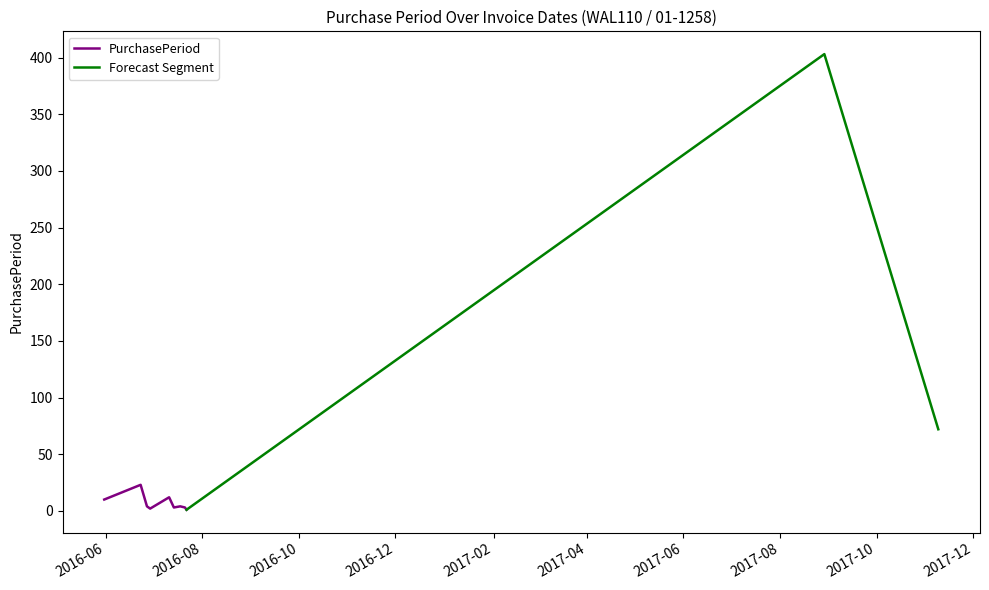

What is the maximum value shown in the chart?

403